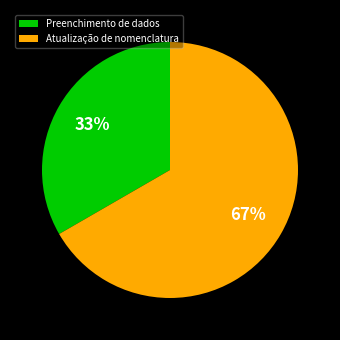

Which has a higher value, Atualização de nomenclatura or Preenchimento de dados?

Atualização de nomenclatura